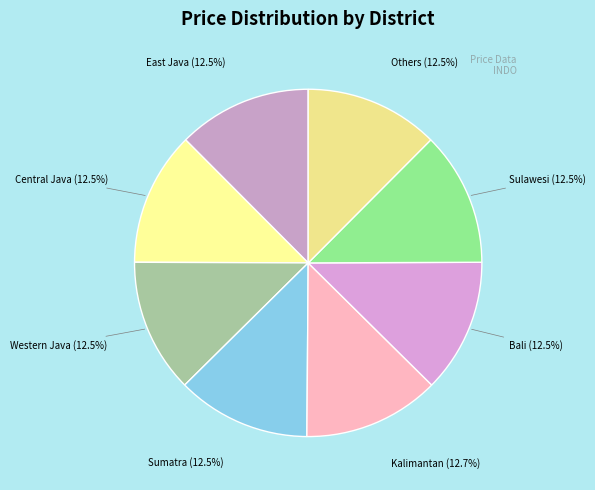

How many slices are in this pie chart?

8